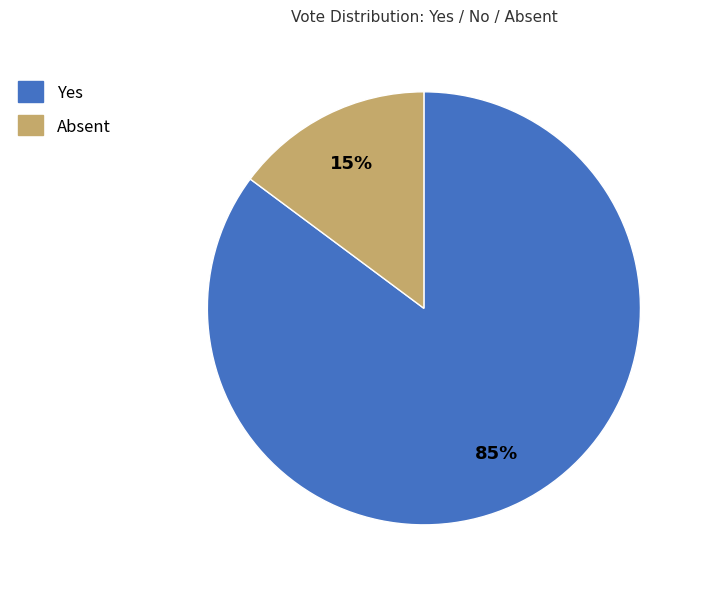

How many segments does this pie chart have?

2